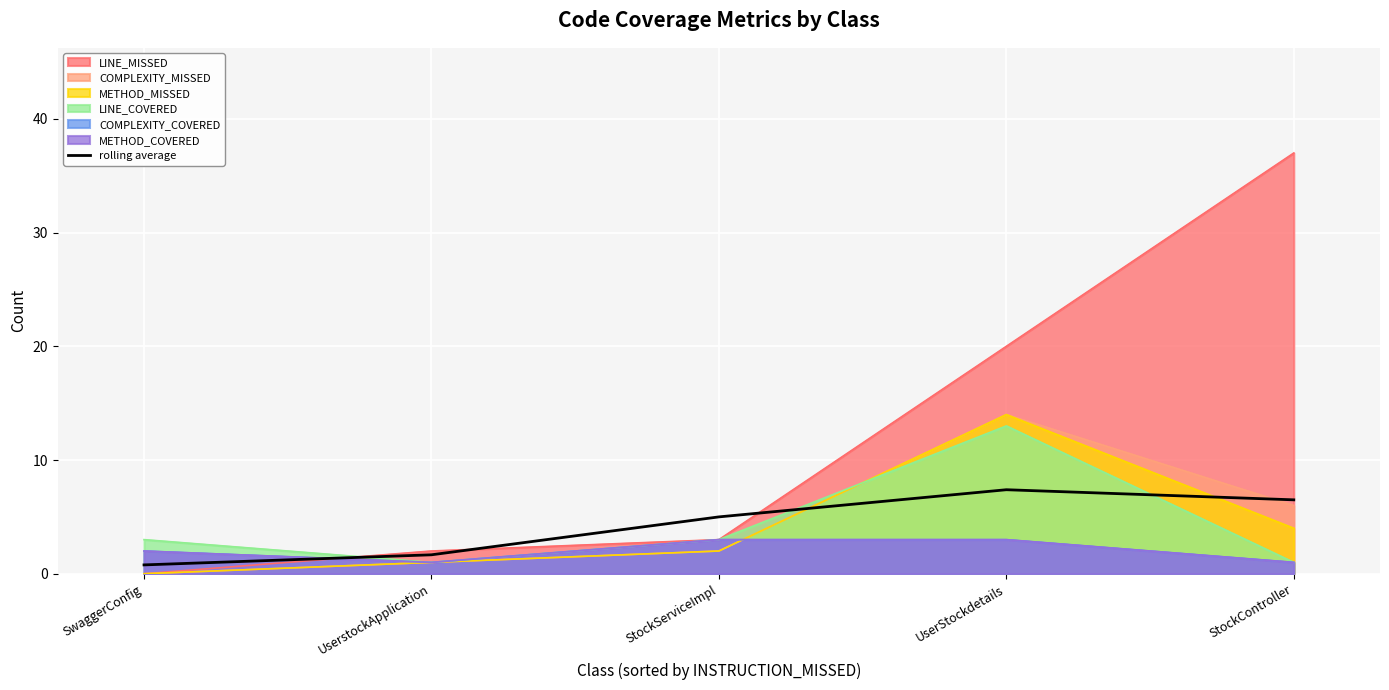

What position from the right is StockServiceImpl?

3